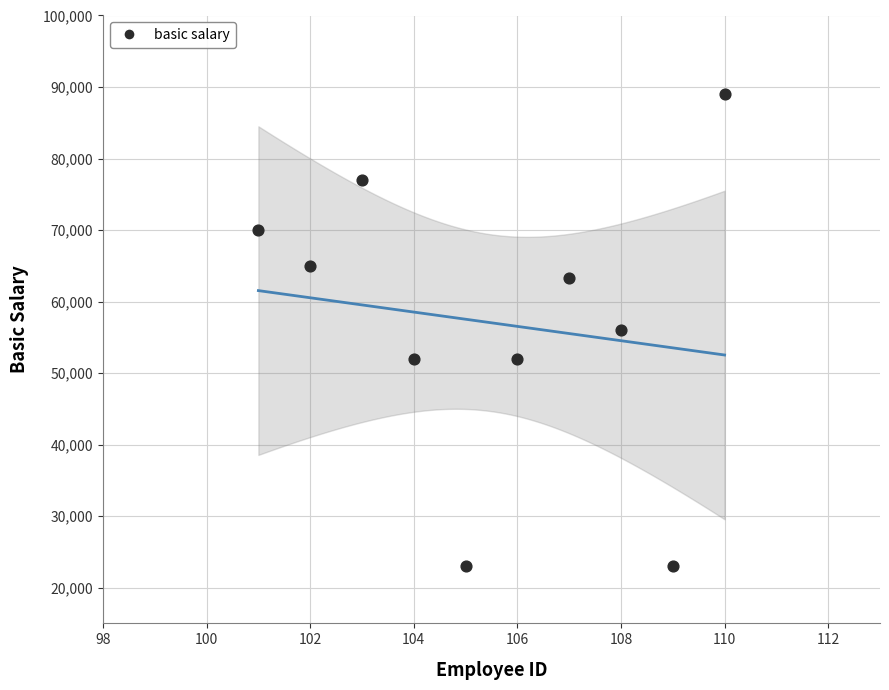

What is the range of Y values (max minus min)?

66000